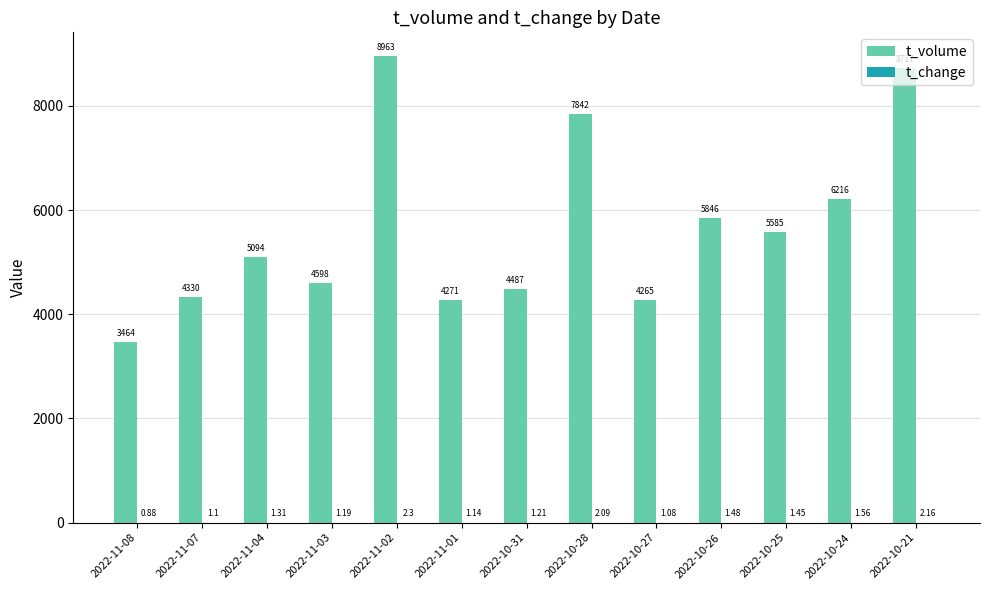

What is the sum of the t_volume values at 2022-10-25 and 2022-10-21?

14302.0